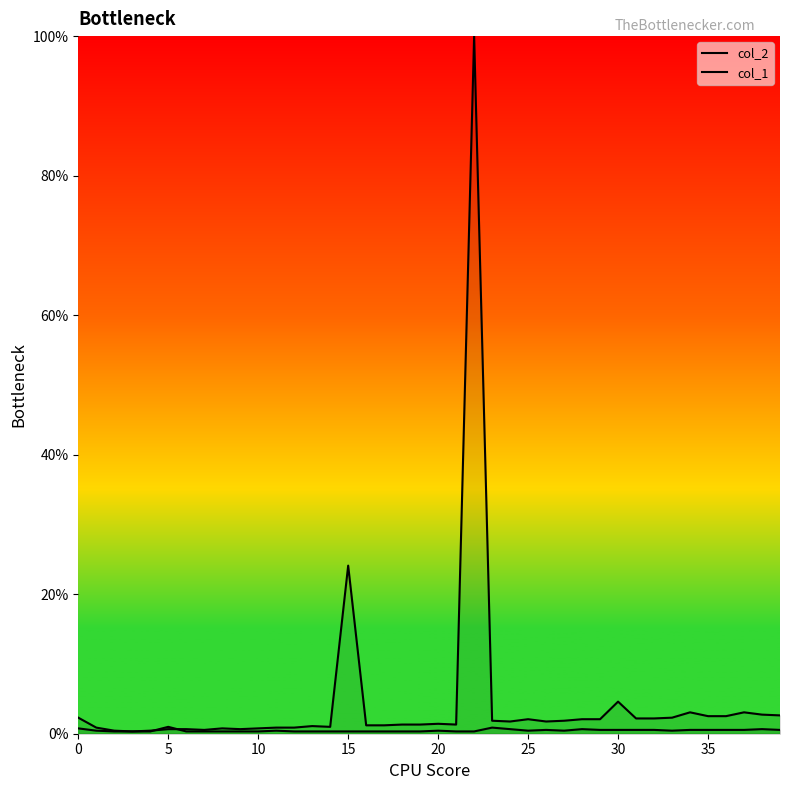

What is the approximate value of col_2 at 35?

0.5